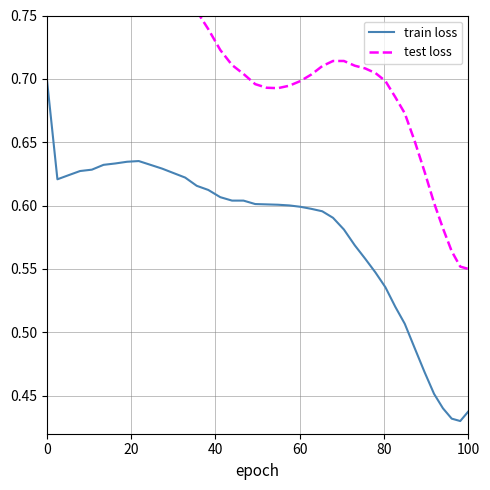

Reading left to right, transcribe all the data shown in this chart.

train loss: 0.7	0.6	0.6	0.6	0.6	0.6	0.6	0.6	0.6	0.6	0.6	0.6	0.6	0.6	0.6	0.6	0.6	0.6	0.6	0.6	0.6	0.6	0.6	0.6	0.6	0.6	0.6	0.6	0.6	0.5	0.5	0.5	0.5	0.5	0.5	0.5	0.4	0.4	0.4	0.4
test loss: 0.9	0.8	0.8	0.8	0.8	0.8	0.8	0.8	0.8	0.8	0.8	0.8	0.8	0.8	0.7	0.7	0.7	0.7	0.7	0.7	0.7	0.7	0.7	0.7	0.7	0.7	0.7	0.7	0.7	0.7	0.7	0.7	0.7	0.7	0.6	0.6	0.6	0.6	0.6	0.6